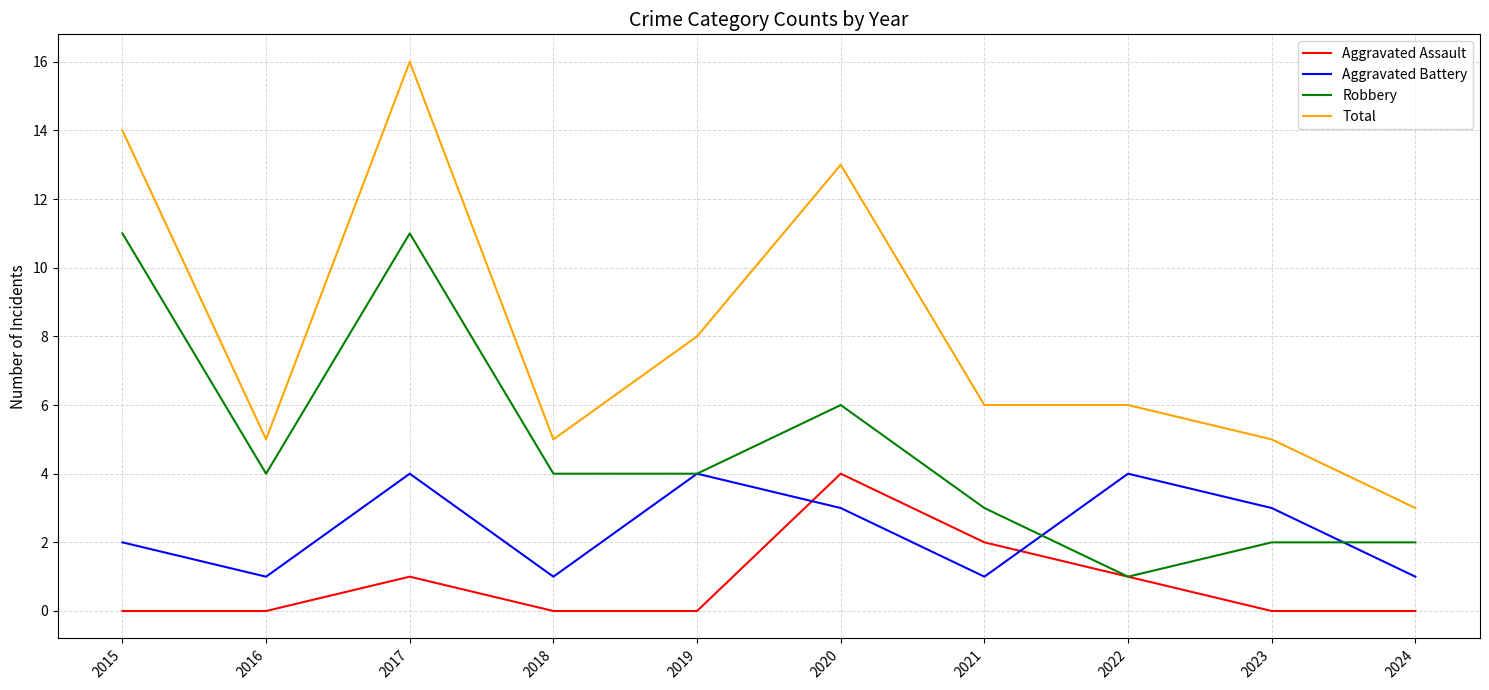

What is the difference between the maximum and minimum values in the Aggravated Battery series?

3